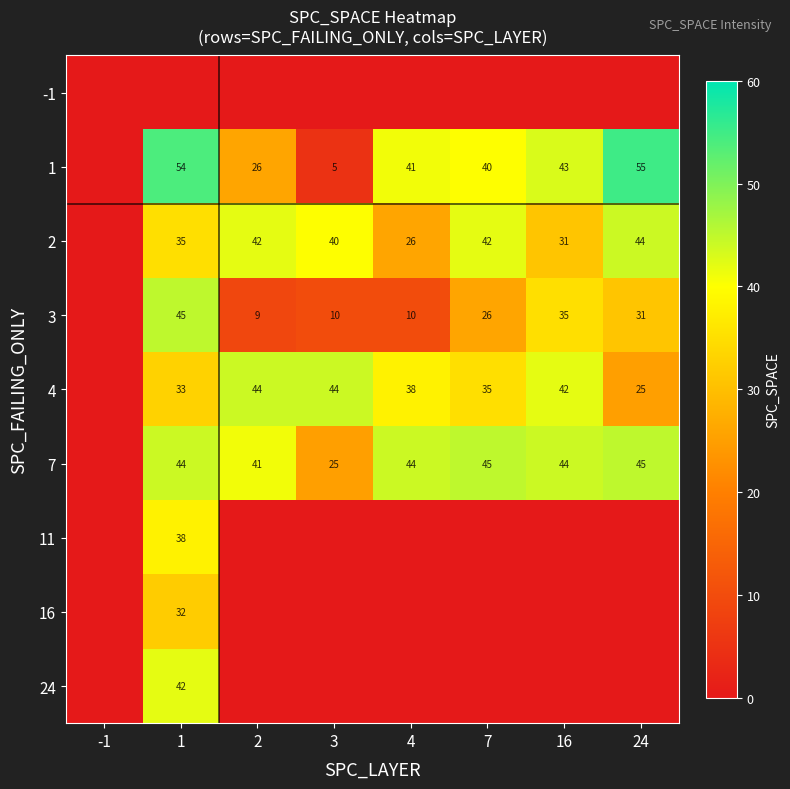

The 7 series shows 41 at 2. True or false?

True